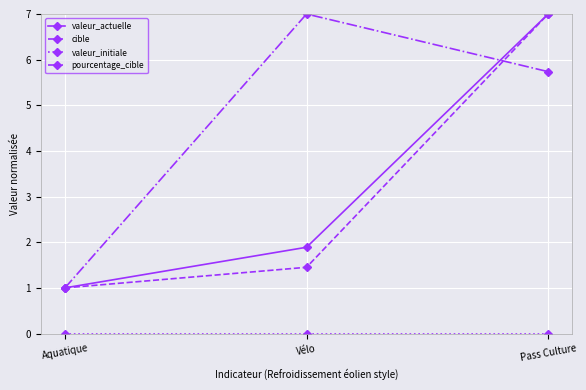

True or false: pourcentage_cible has a value of 1.0 at Aquatique.

True